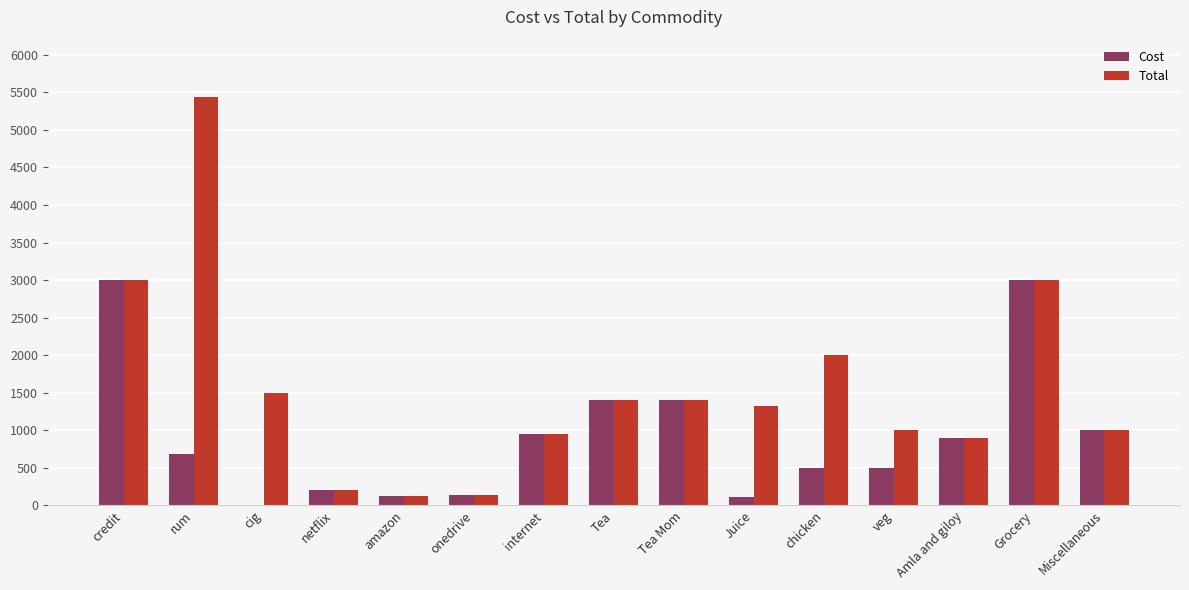

How many groups of bars are there?

15